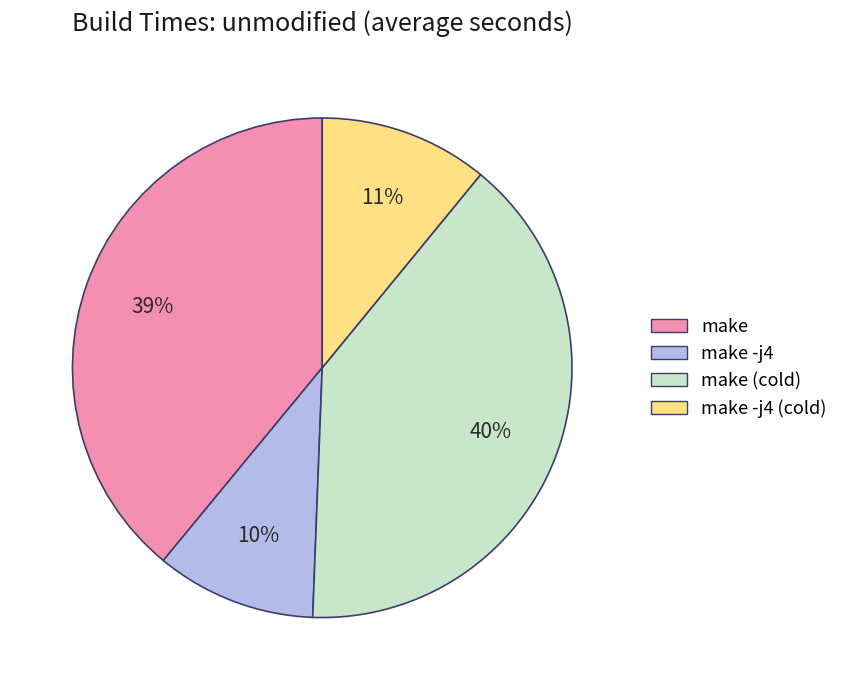

To the nearest percent, what is the average slice percentage?

25%